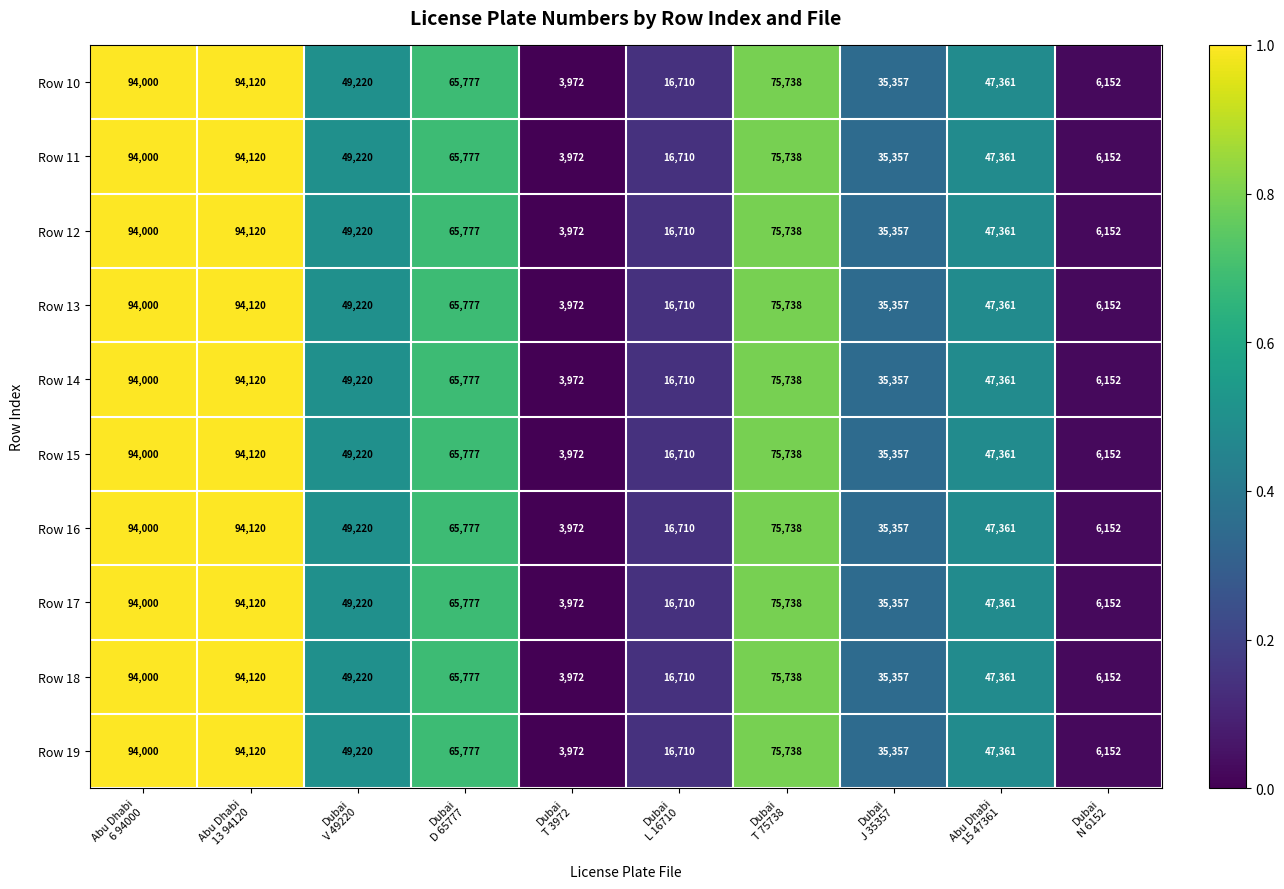

Count the Row 19 values in the range 16710 to 75738.

6